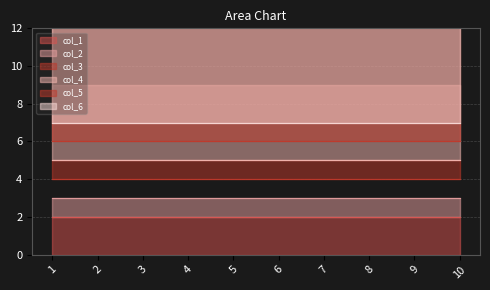

What is the sum of the col_2 values at 2 and 9?

6